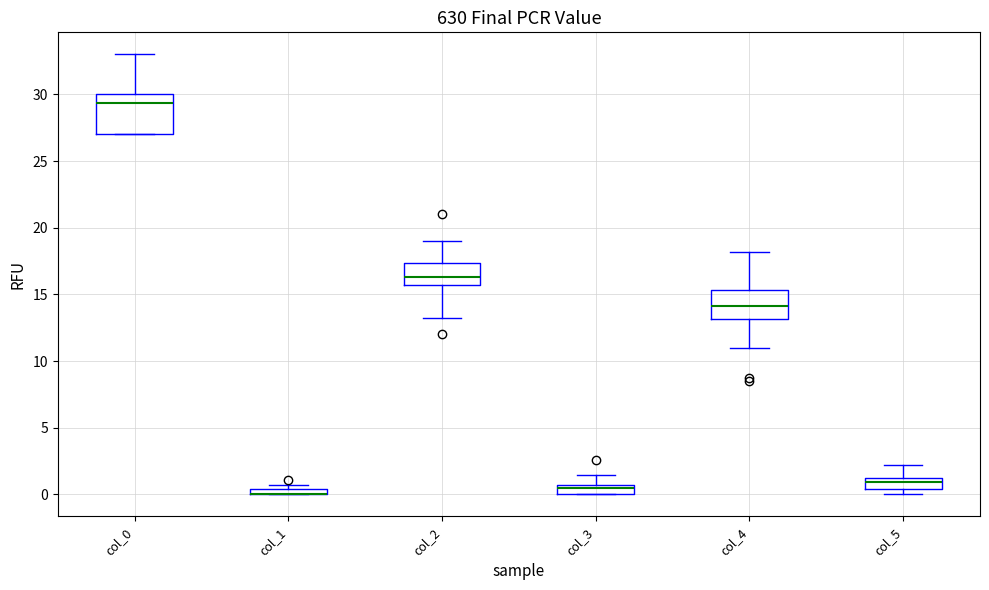

Where does the median line of the box for col_4 sit on the y-axis? The values are not printed on the chart, so give them approximately, as read against the axis.

14.0